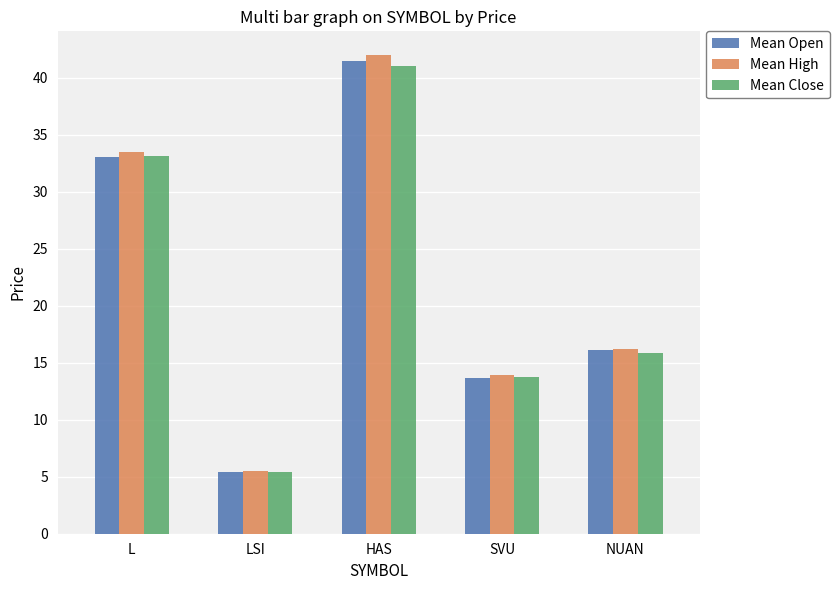

List the labels in order of Mean Open value, smallest first.

LSI, SVU, NUAN, L, HAS